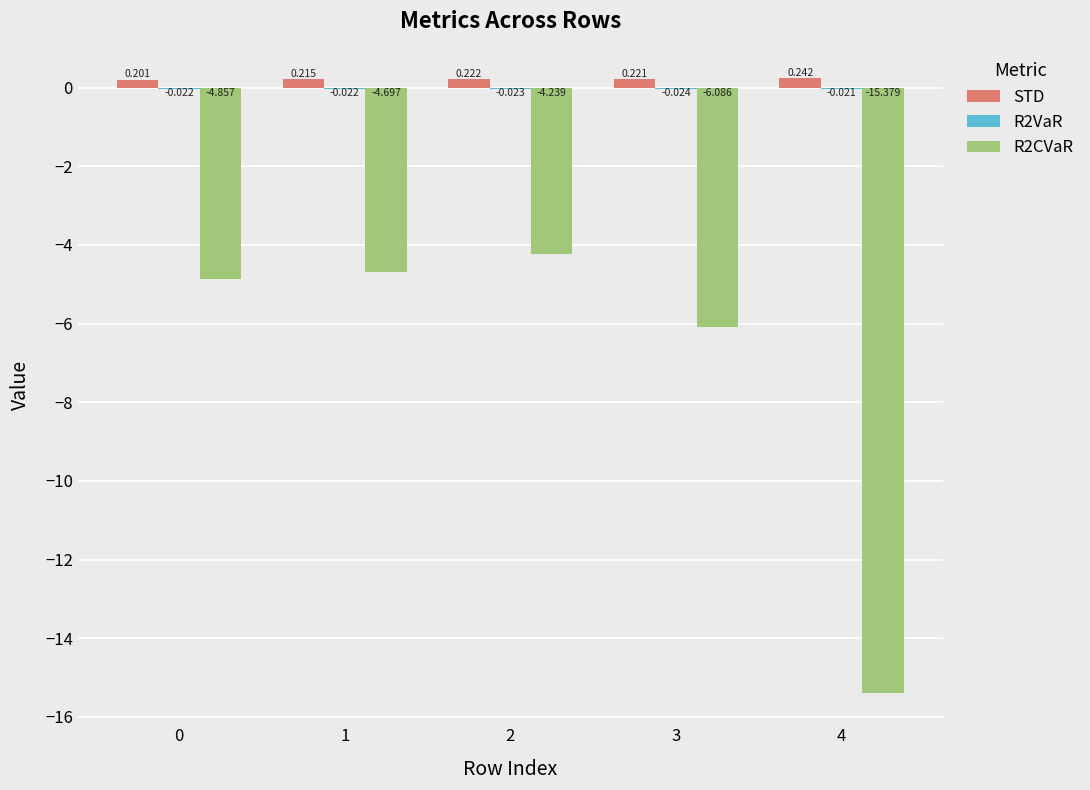

What is the total value across all series at 3?

-5.9